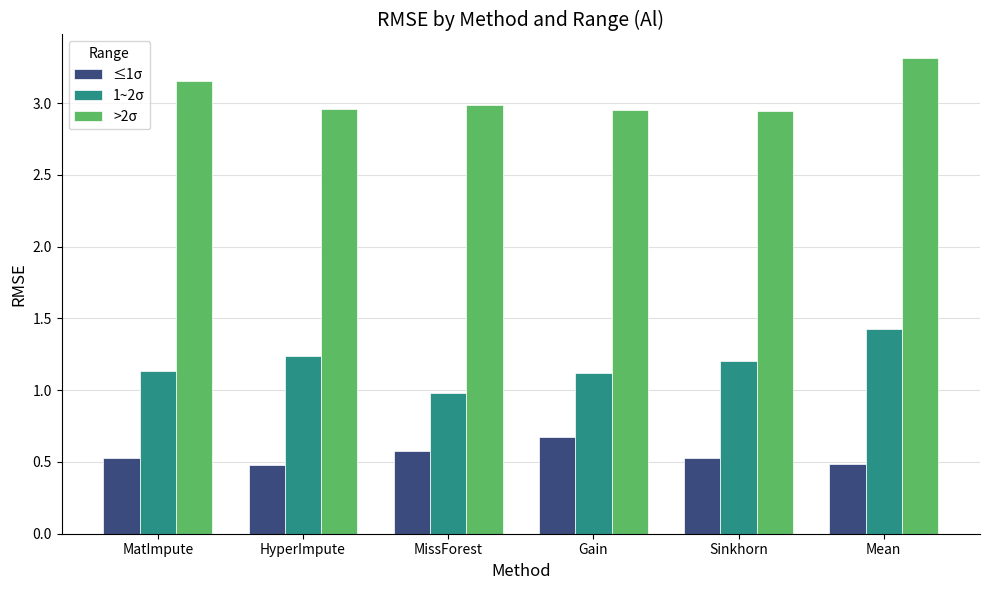

What is the difference between the maximum and minimum values in the 1~2σ series?

0.4